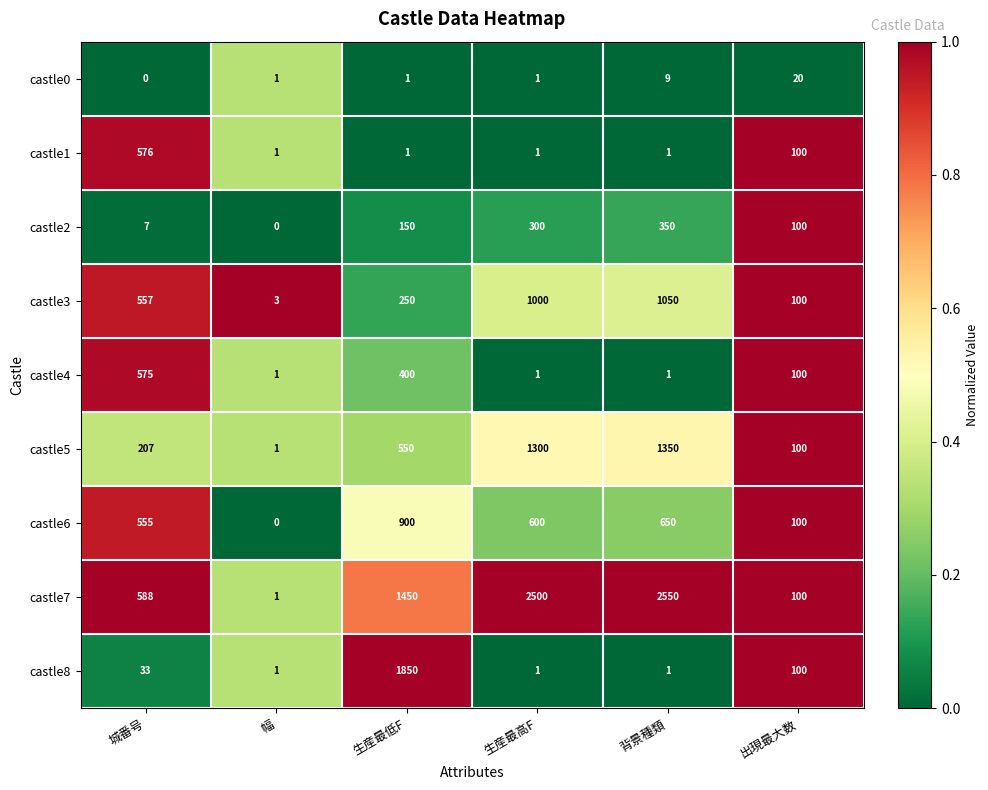

List the labels in order of castle2 value, largest first.

背景種類, 生産最高F, 生産最低F, 出現最大数, 城番号, 幅